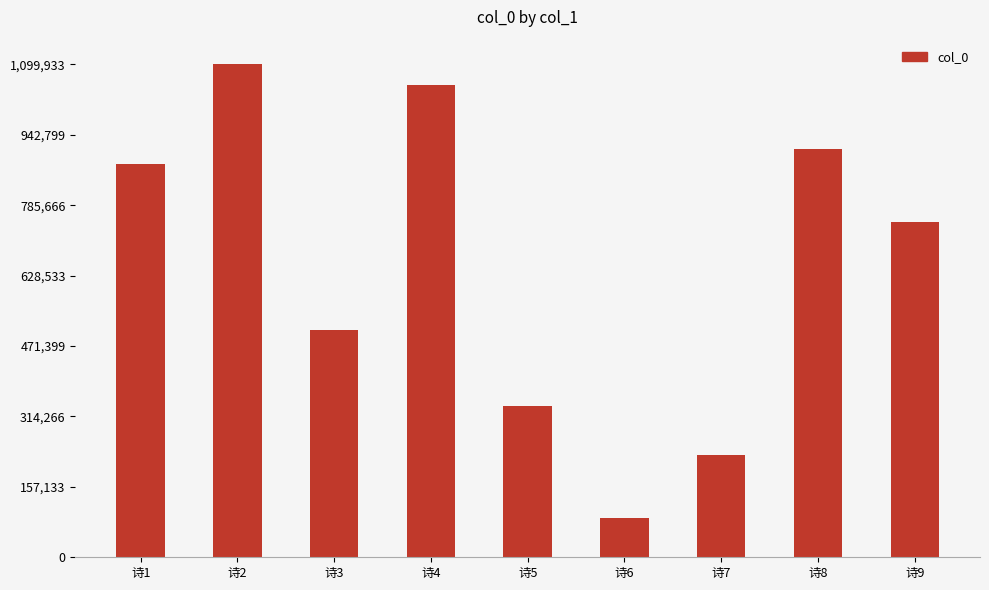

Is it true that the value at 诗6 is 147456?

False